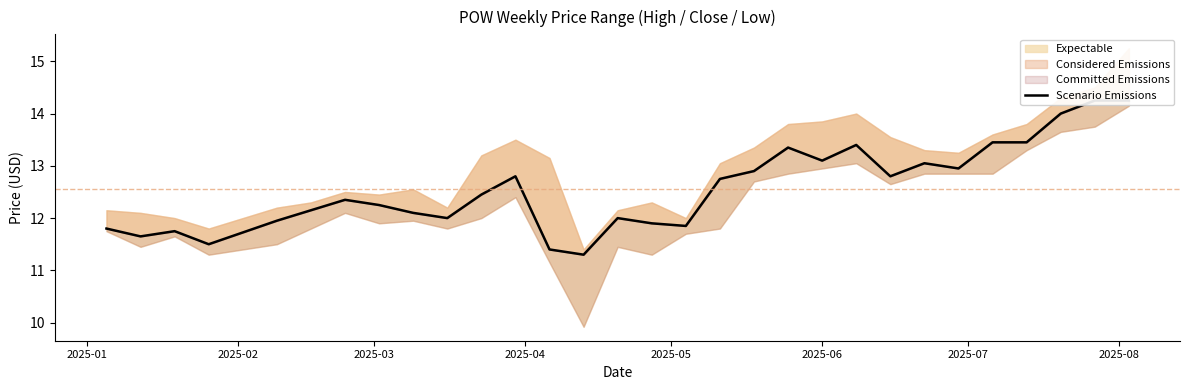

Where is the first local minimum?

2025-02